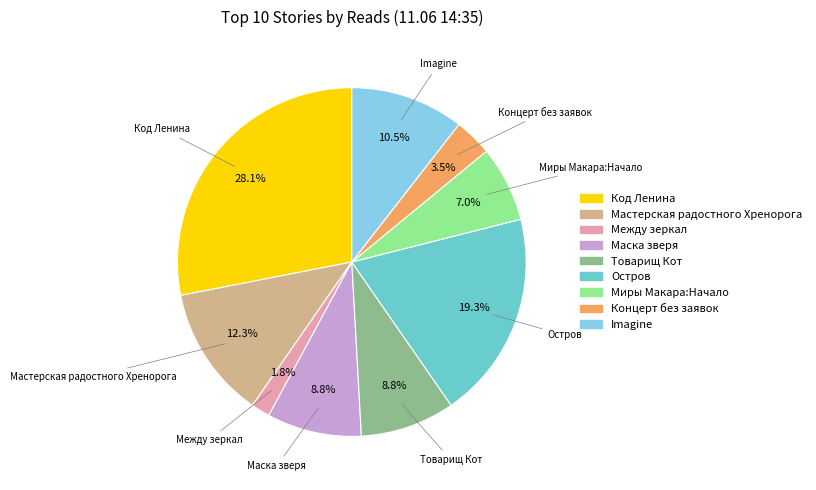

Is there a majority slice in this chart?

No